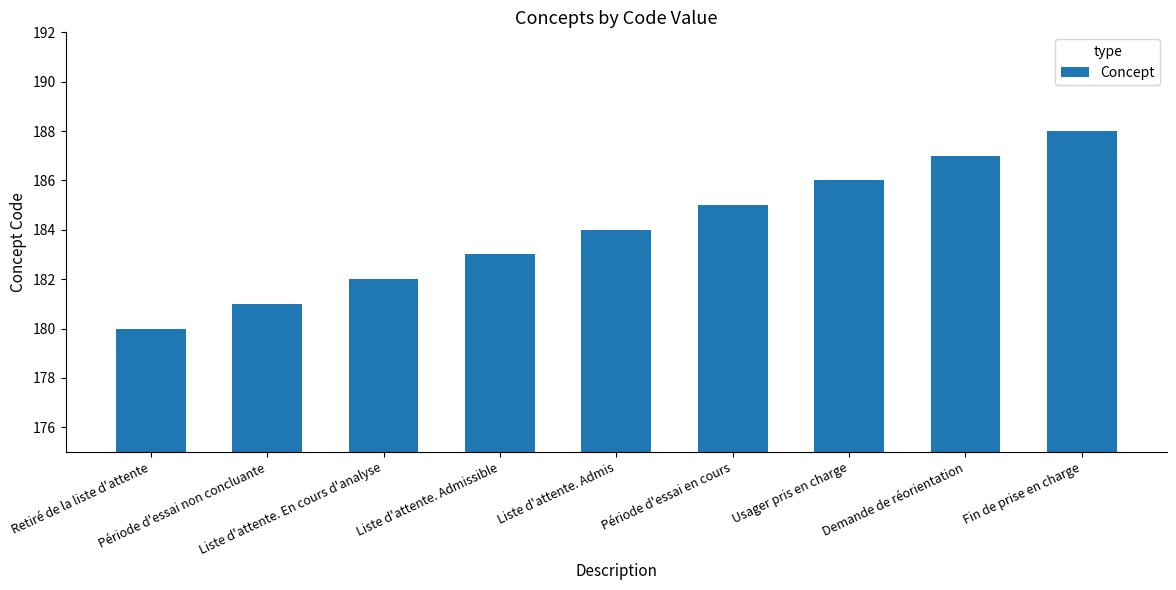

What is the difference between the maximum and minimum values?

8